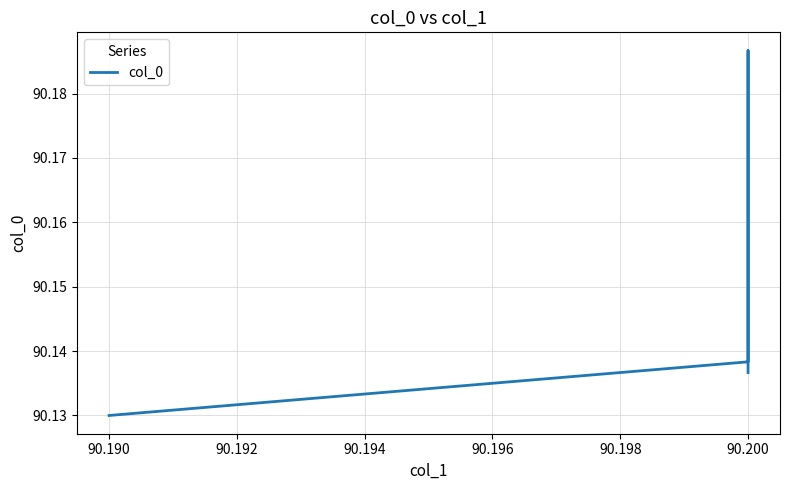

How many values are between 90 and 91?

4